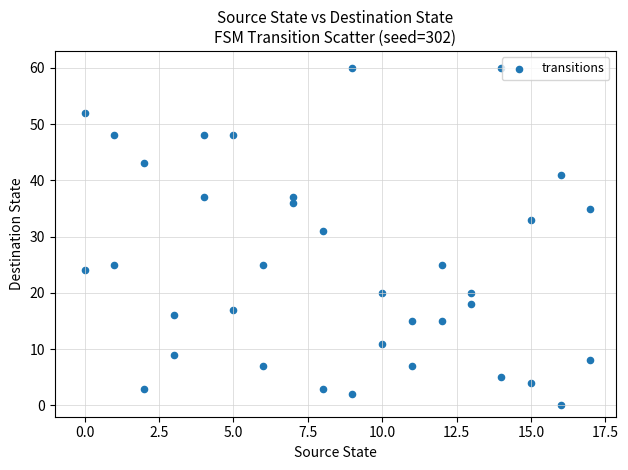

What is the range of Y values (max minus min)?

60